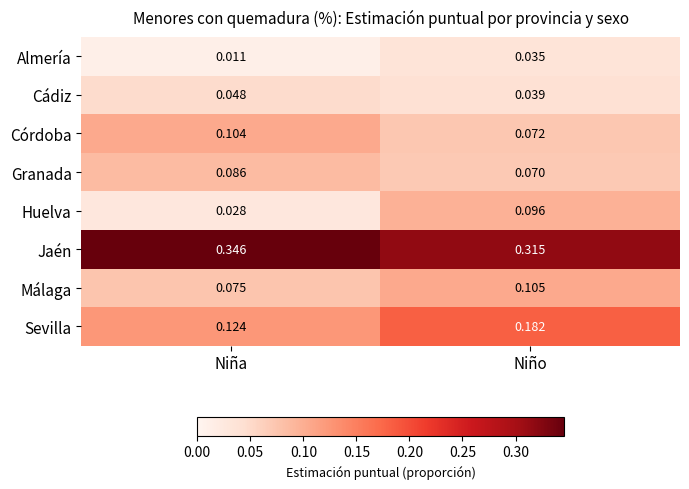

Where is Granada nearest to the value 0?

Niño